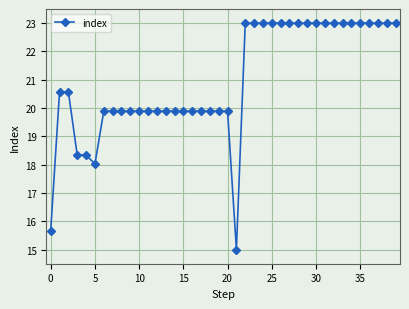

What is the difference between the maximum and minimum values?

8.0